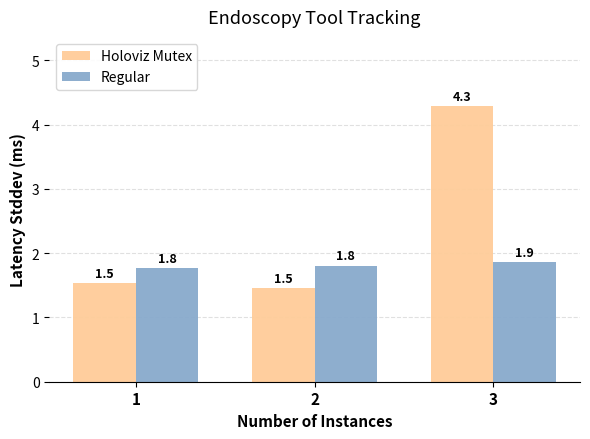

How many groups of bars are there?

3